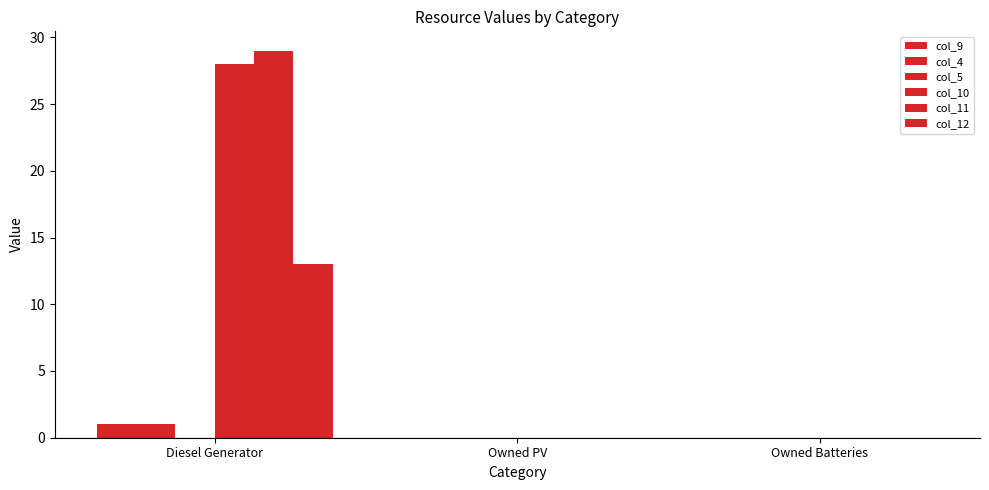

What position from the right is Owned Batteries?

1